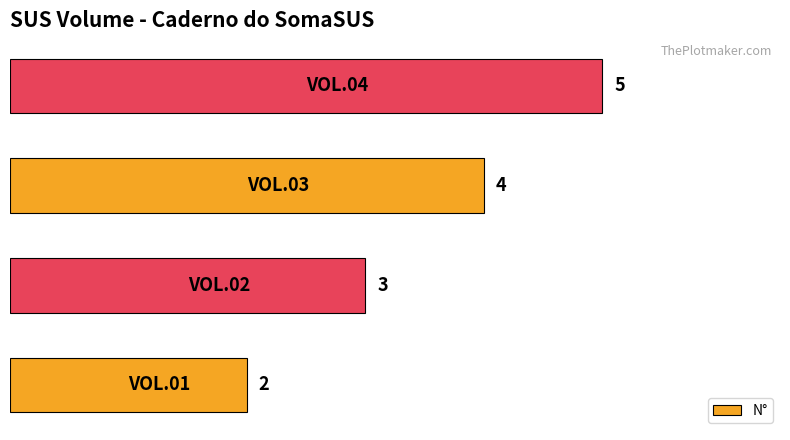

Reading bottom to top, what are all the values shown in this chart?

2	3	4	5